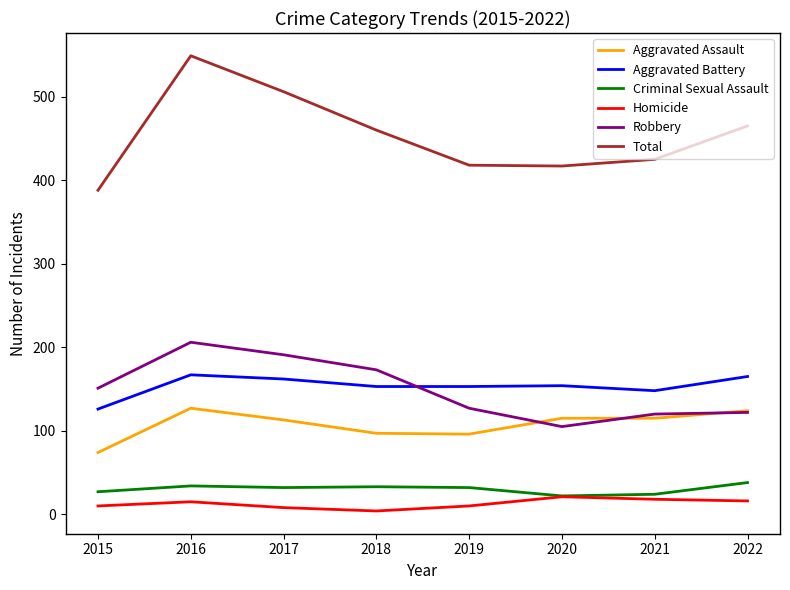

How many lines are shown in the chart?

6